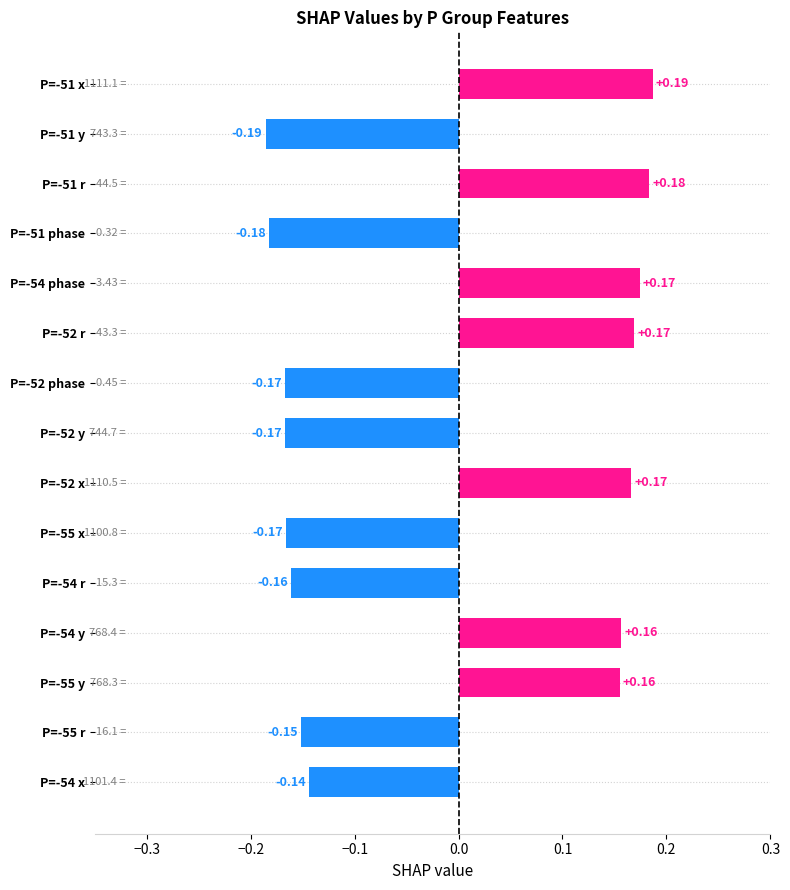

What is the difference between the maximum and minimum values?

0.4